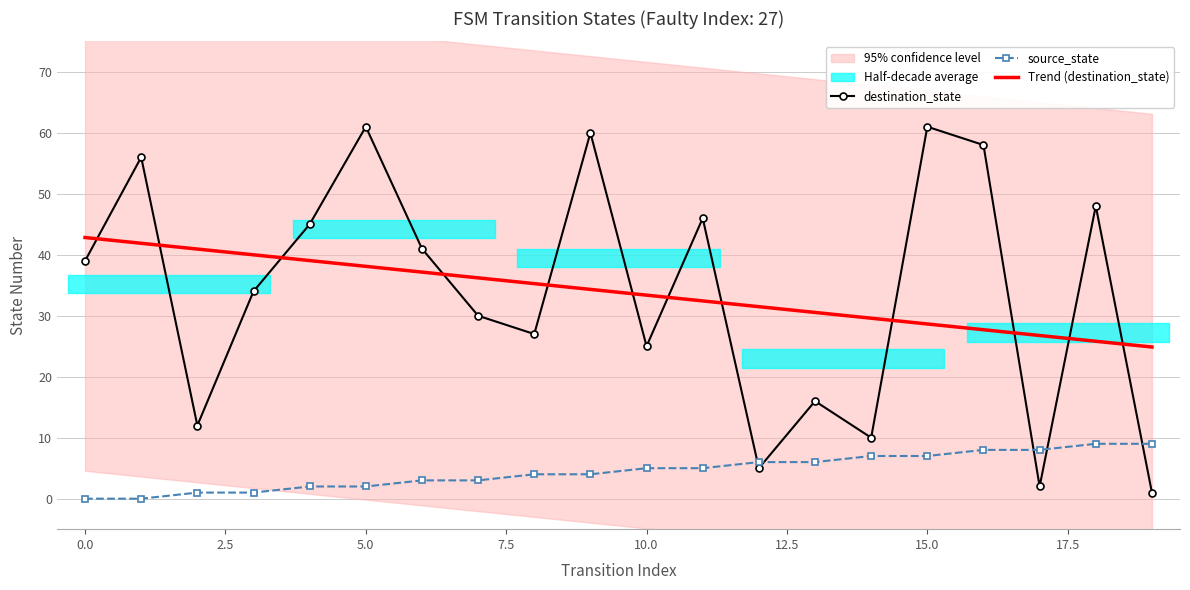

What is the highest value of the source_state series?

9.0